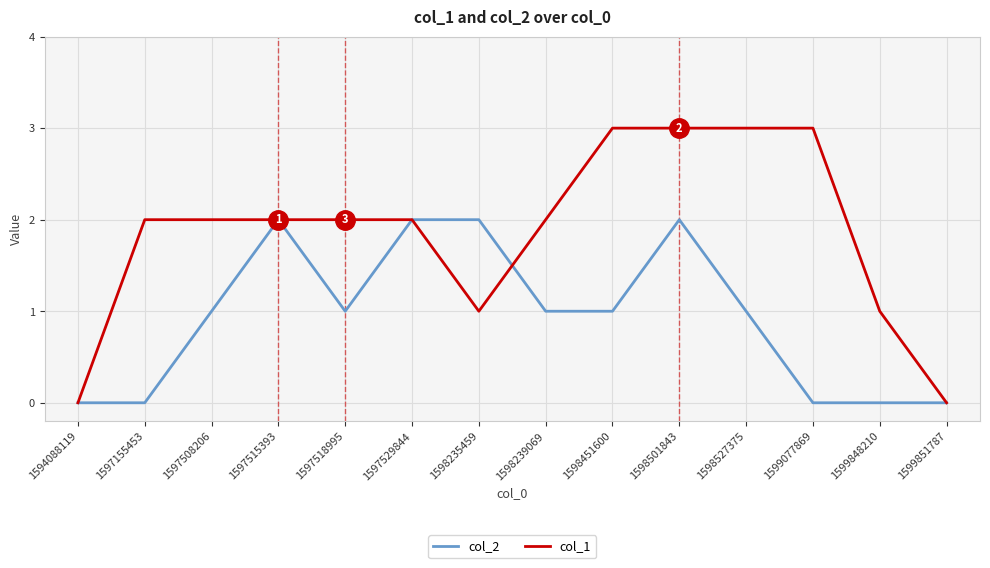

What are all the series names shown in the legend?

col_2, col_1